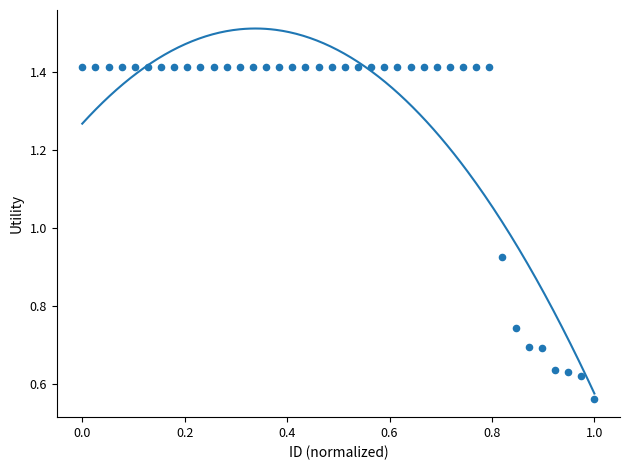

What is the range of X values (max minus min)?

1.0